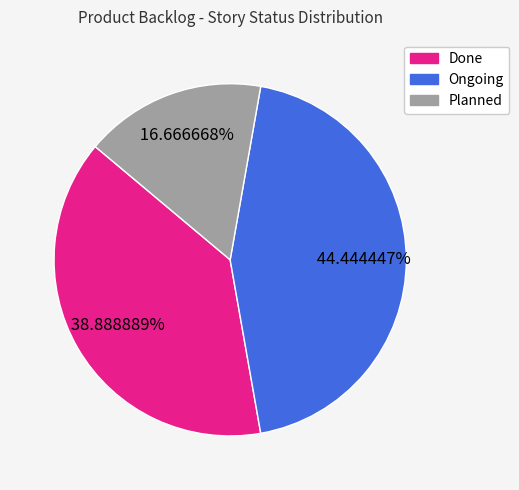

To the nearest percent, what portion does Ongoing represent?

44%